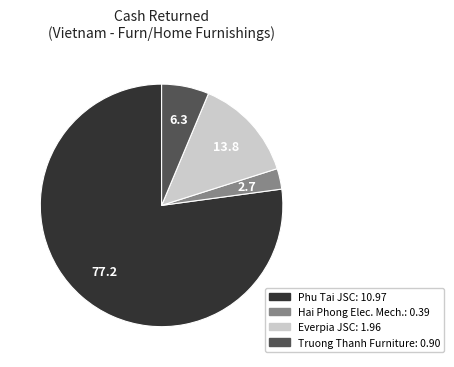

Is there any slice that represents more than half of the pie?

Yes